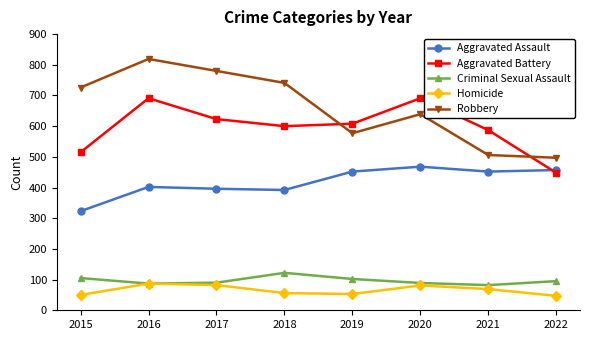

What is the greatest value displayed?

819